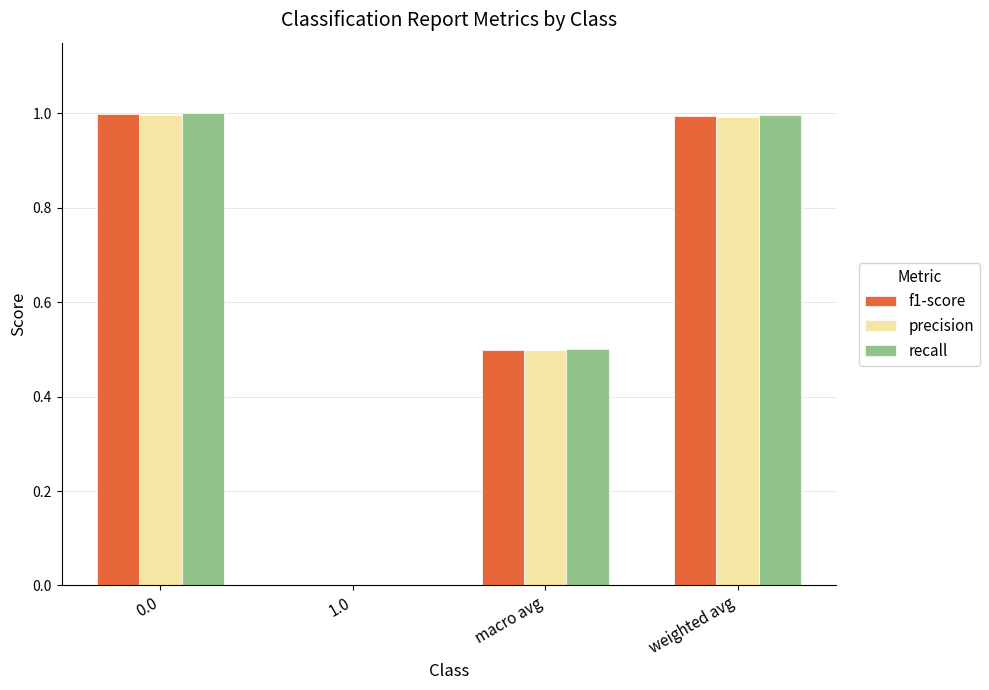

Is it true that precision equals 1.0 at 0.0?

True